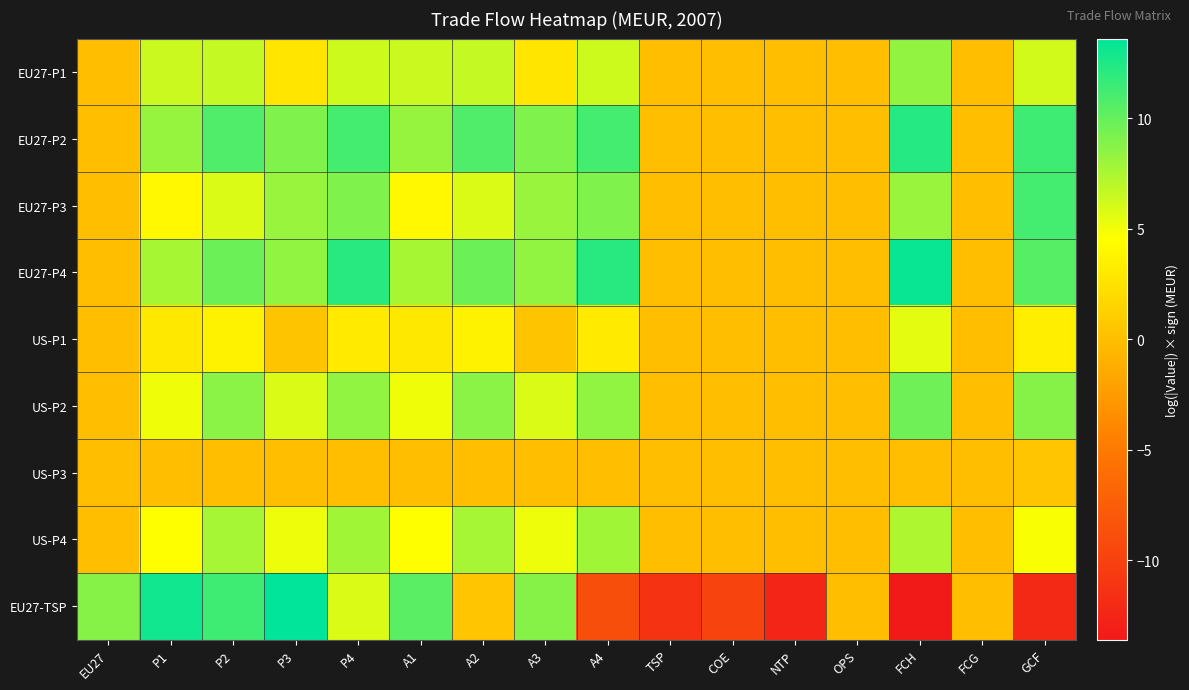

At how many categories does at least one series exceed -10?

16